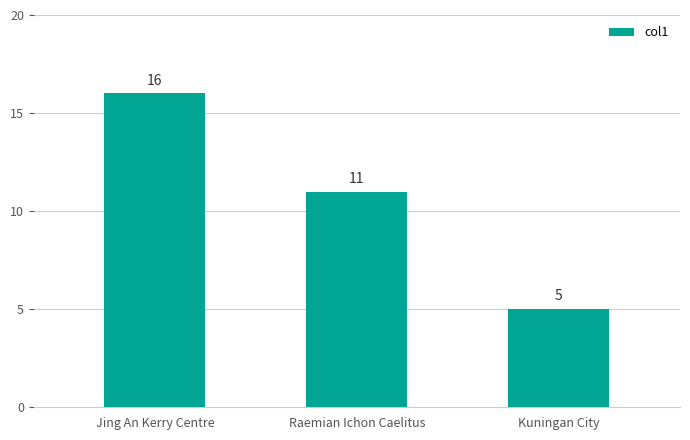

Which category has the lowest value across all series?

Kuningan City